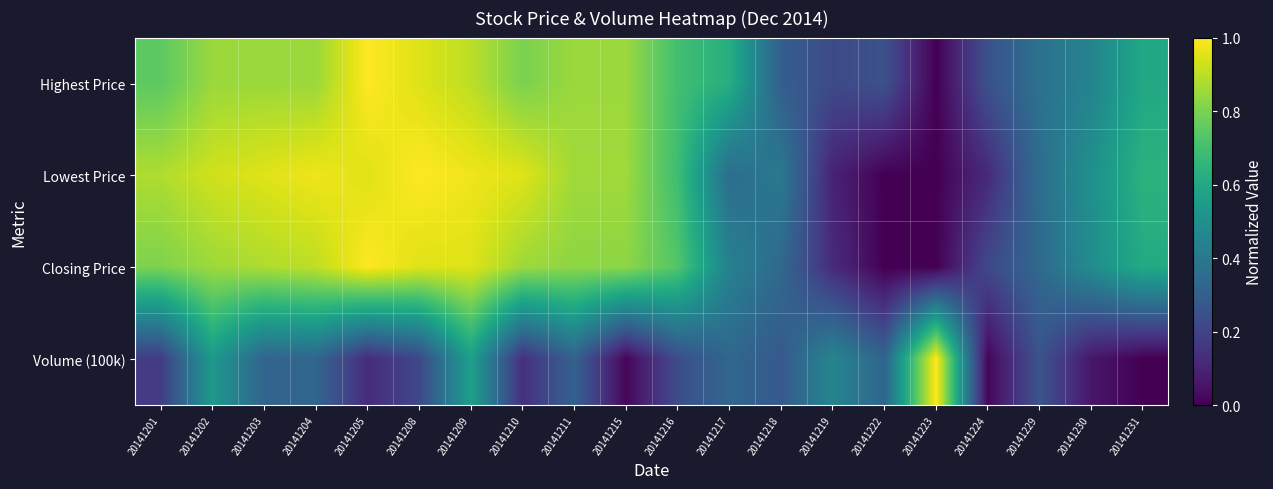

Which series has the largest range (max minus min)?

Volume (100k)